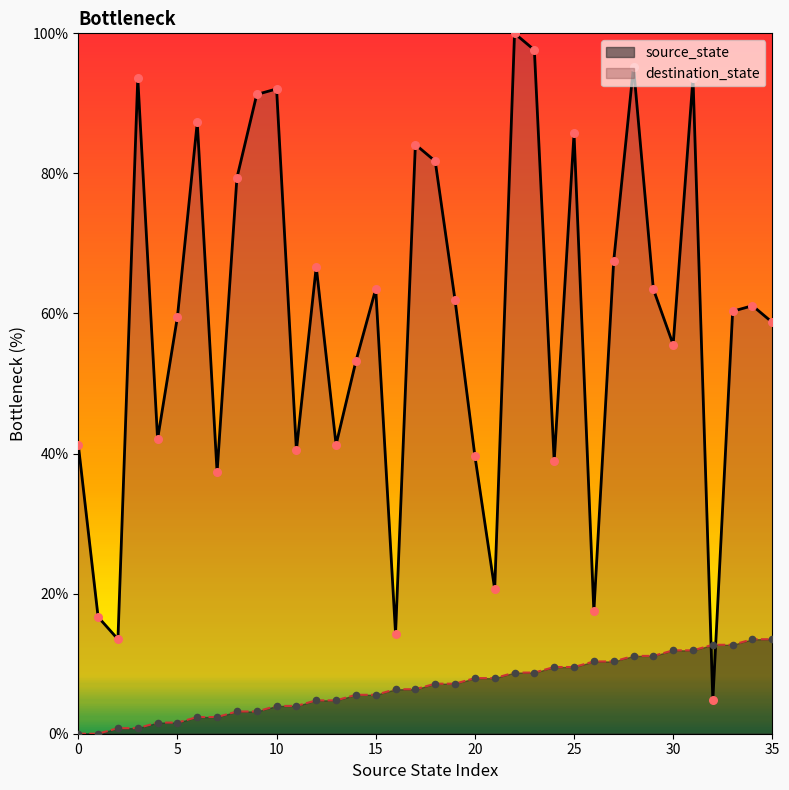

Which series has the largest total across all categories?

destination_state